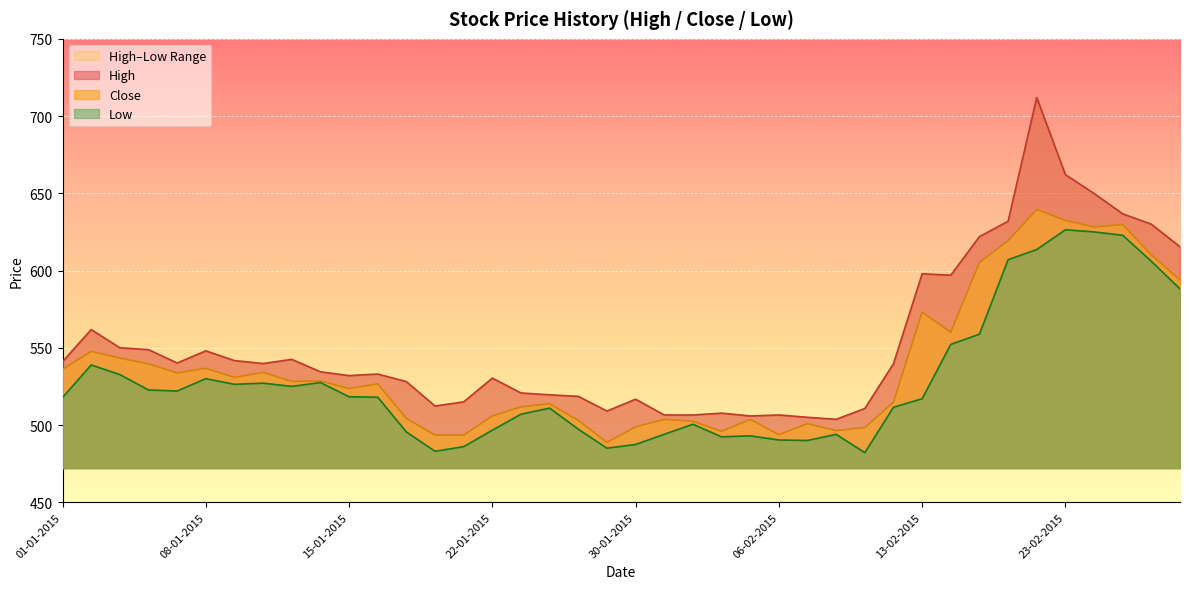

In High, how many points are higher than both neighbors (excluding endpoints)?

10